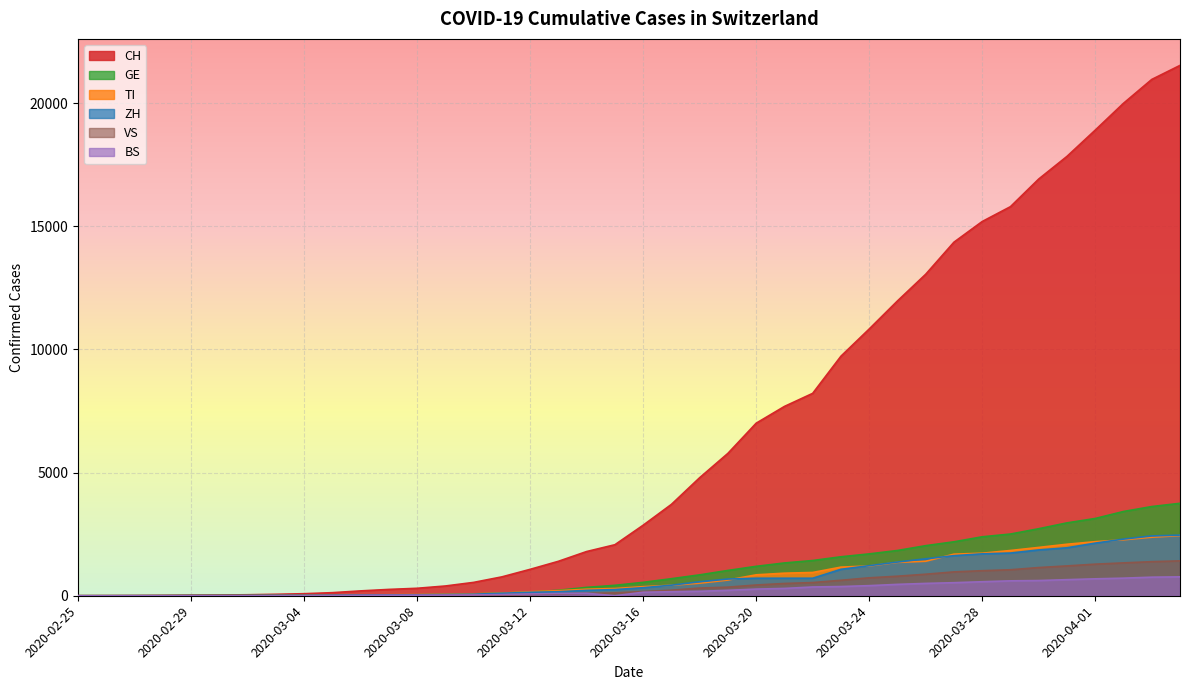

What is the difference between the CH values at 2020-02-26 and 2020-03-03?

57